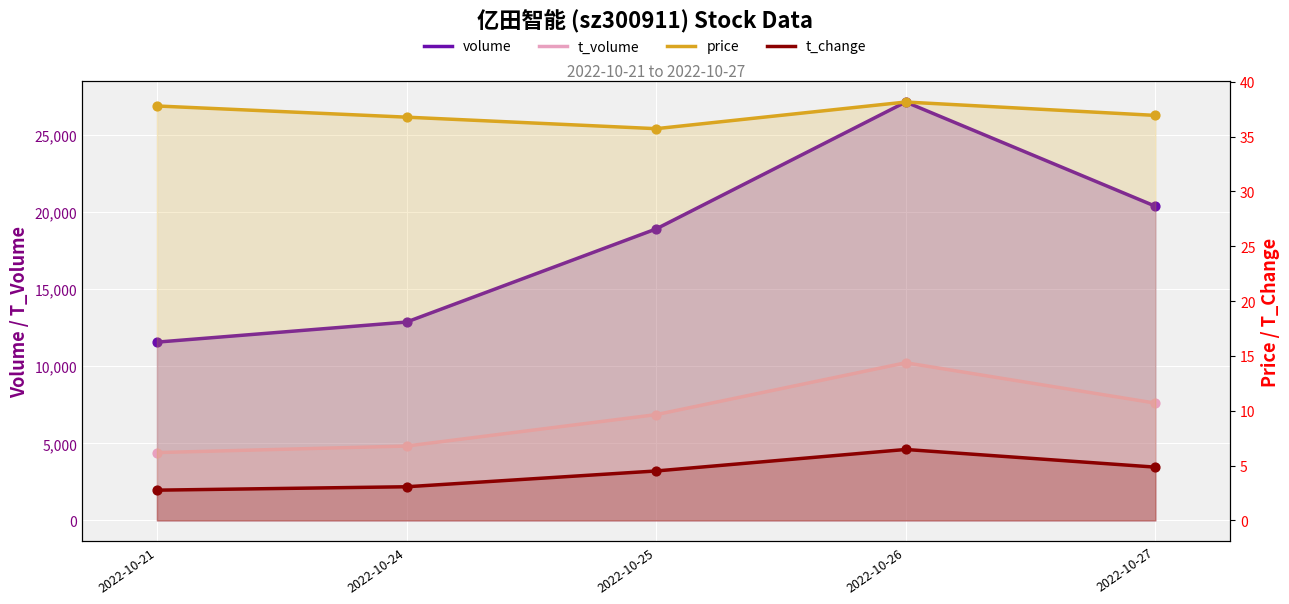

Which series has the largest Y range (max minus min)?

volume